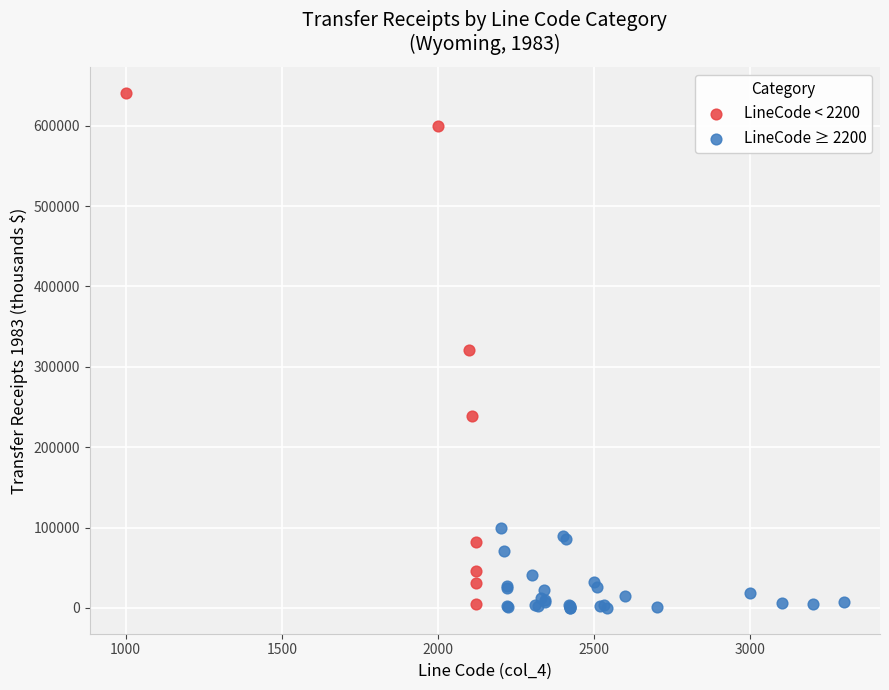

Which series contains the highest Y value?

LineCode < 2200